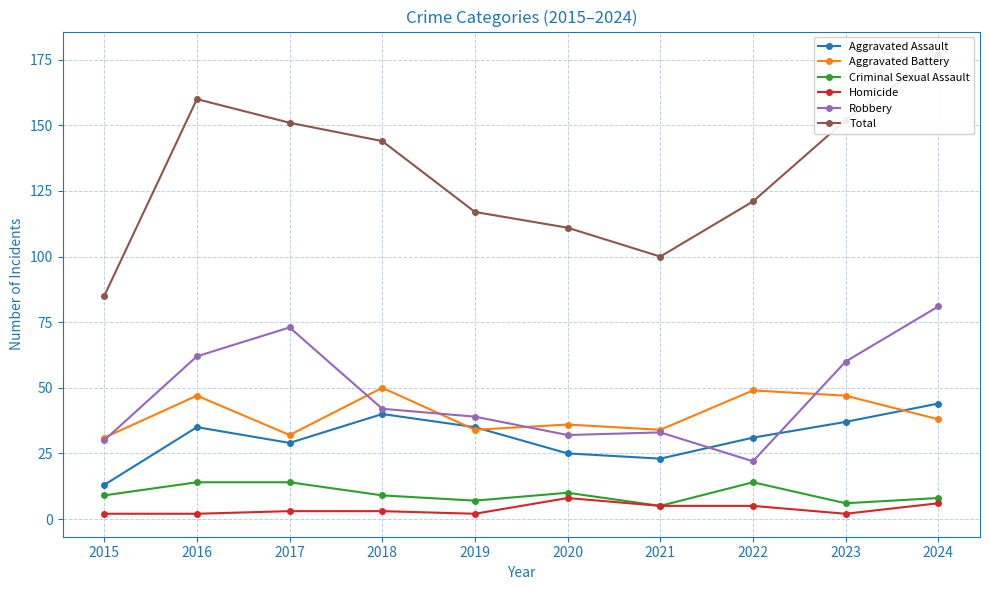

Reading left to right, list all the values displayed in this chart.

Aggravated Assault: 2015=13	2016=35	2017=29	2018=40	2019=35	2020=25	2021=23	2022=31	2023=37	2024=44
Aggravated Battery: 2015=31	2016=47	2017=32	2018=50	2019=34	2020=36	2021=34	2022=49	2023=47	2024=38
Criminal Sexual Assault: 2015=9	2016=14	2017=14	2018=9	2019=7	2020=10	2021=5	2022=14	2023=6	2024=8
Homicide: 2015=2	2016=2	2017=3	2018=3	2019=2	2020=8	2021=5	2022=5	2023=2	2024=6
Robbery: 2015=30	2016=62	2017=73	2018=42	2019=39	2020=32	2021=33	2022=22	2023=60	2024=81
Total: 2015=85	2016=160	2017=151	2018=144	2019=117	2020=111	2021=100	2022=121	2023=152	2024=177